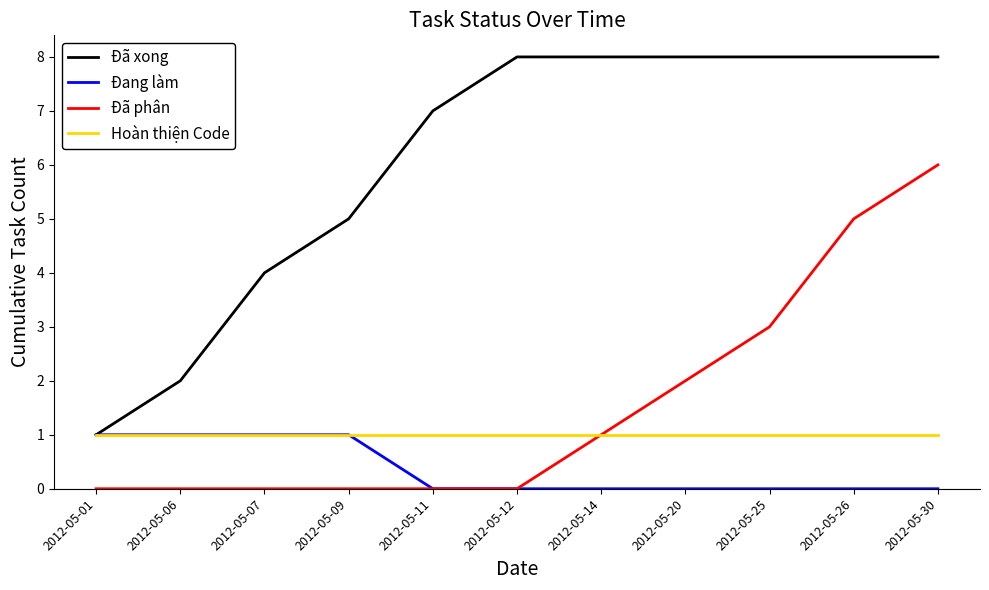

Is this an area chart (filled region under the line)?

No